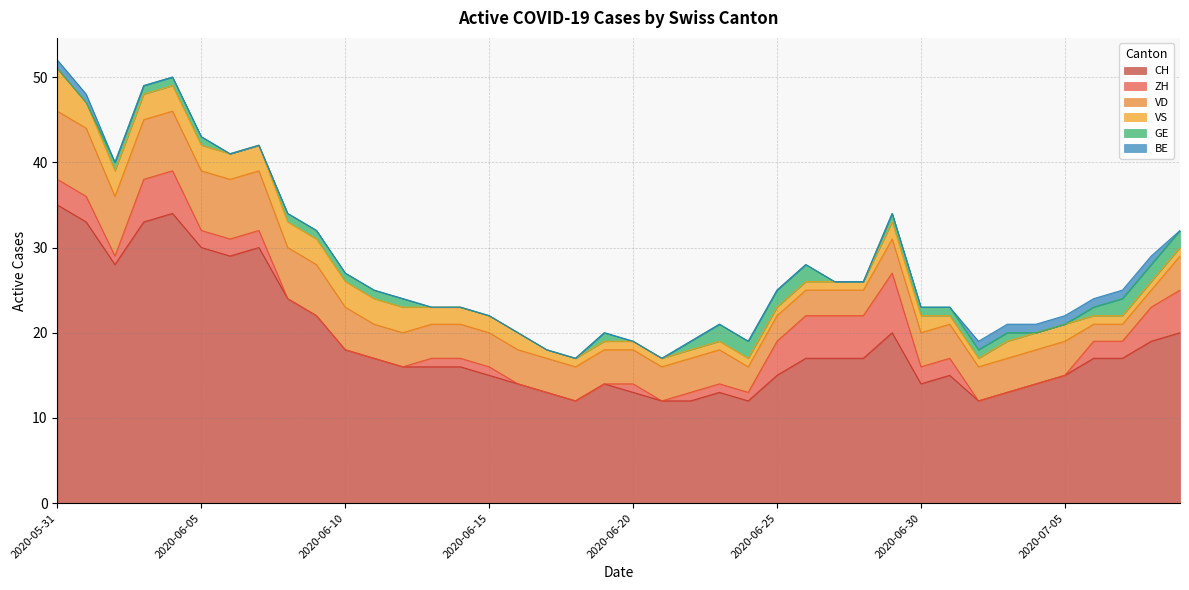

True or false: BE and VD cross at least once.

False